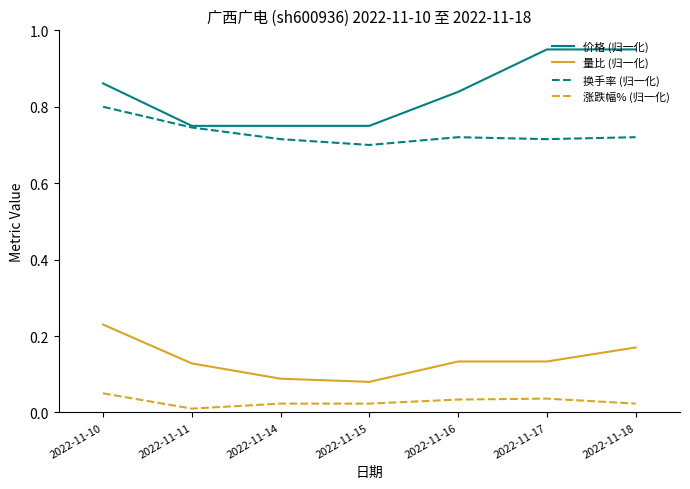

At which category is the sum across all series the highest?

2022-11-10